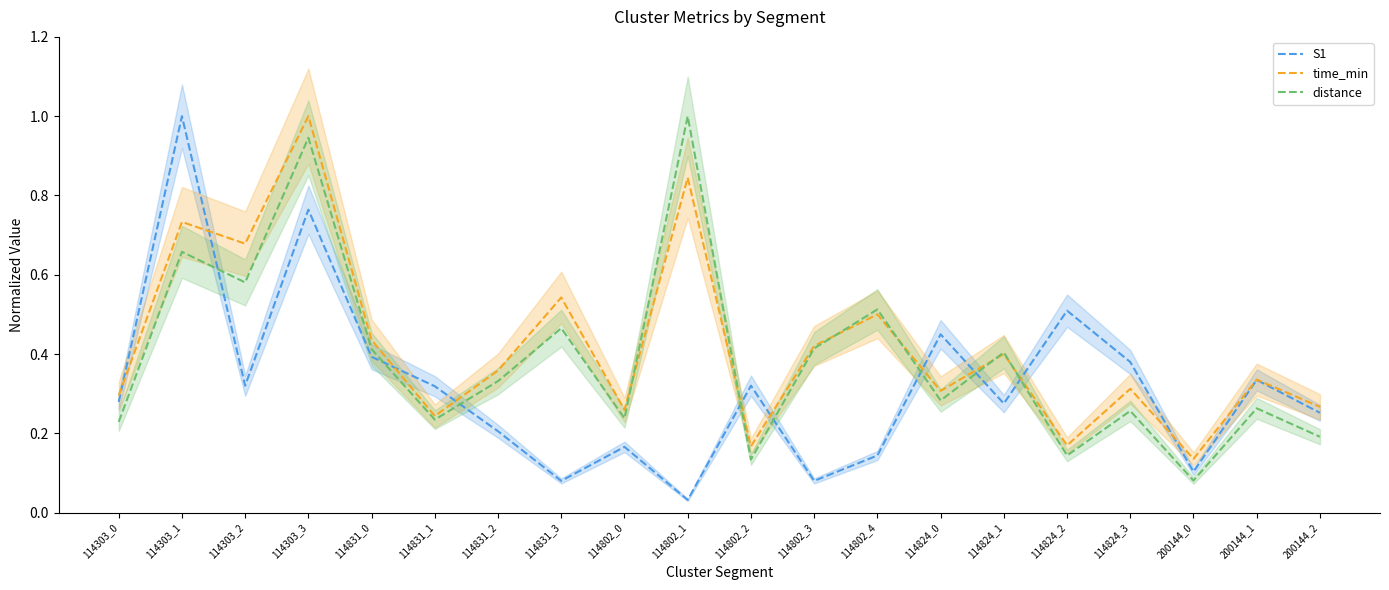

Rank the series by their average value, from lowest to highest.

S1, distance, time_min